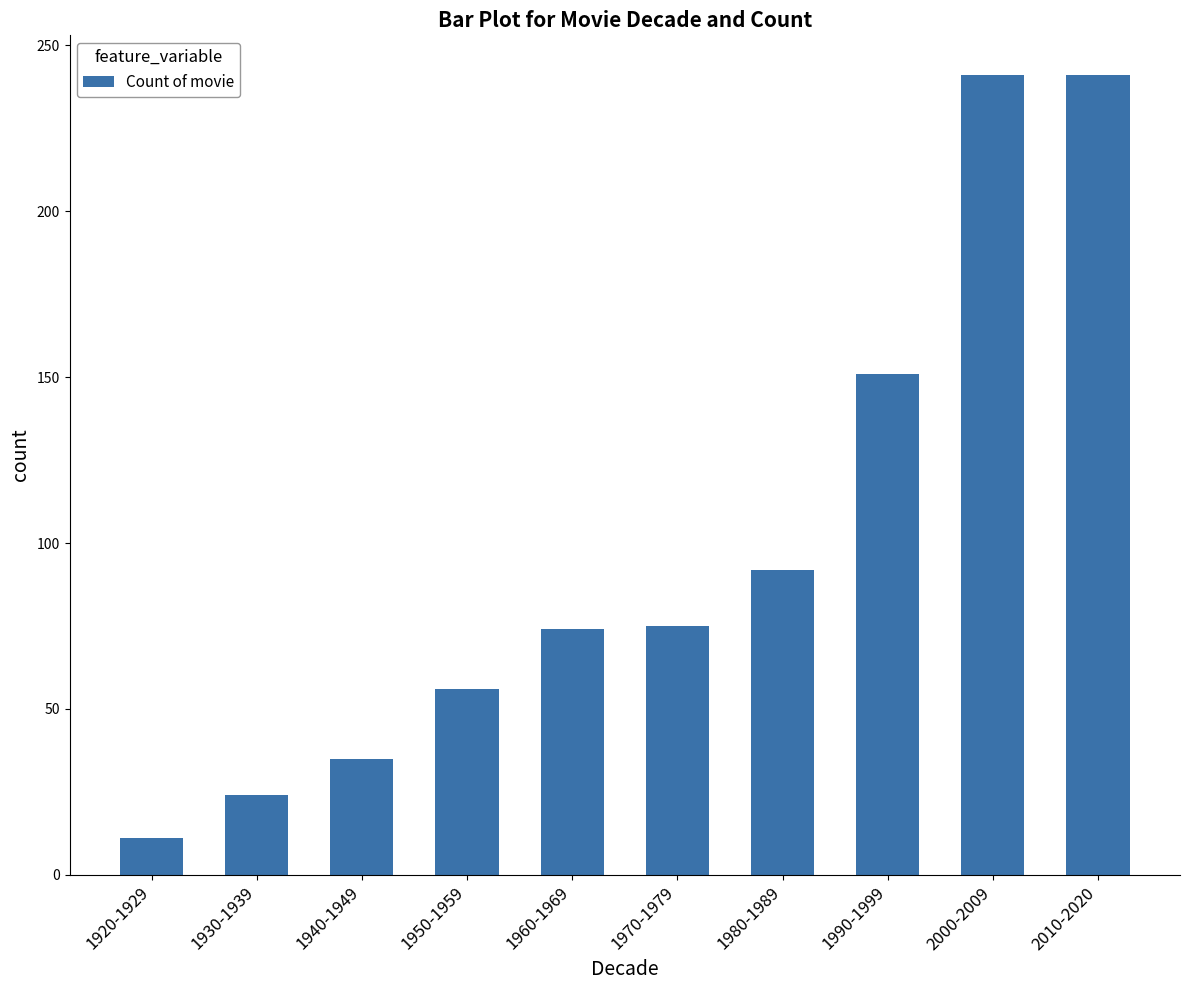

Where is the data nearest to the value 126?

1990-1999